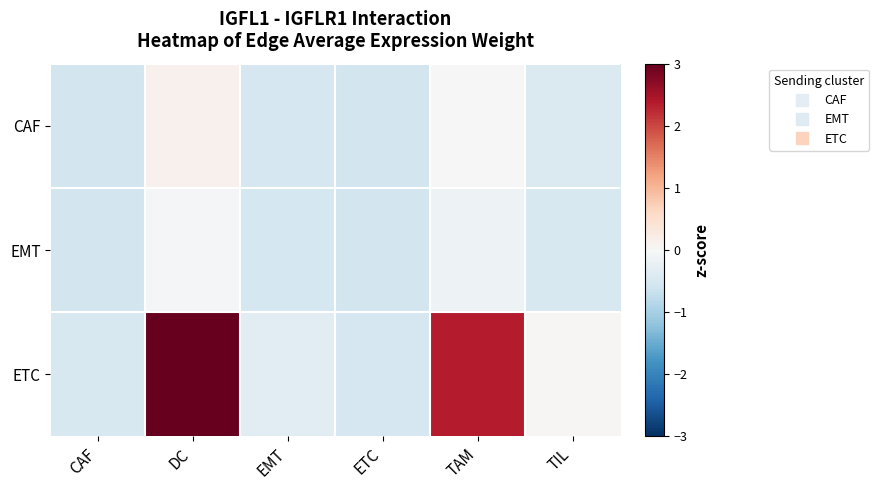

How many data points does each series have?

6